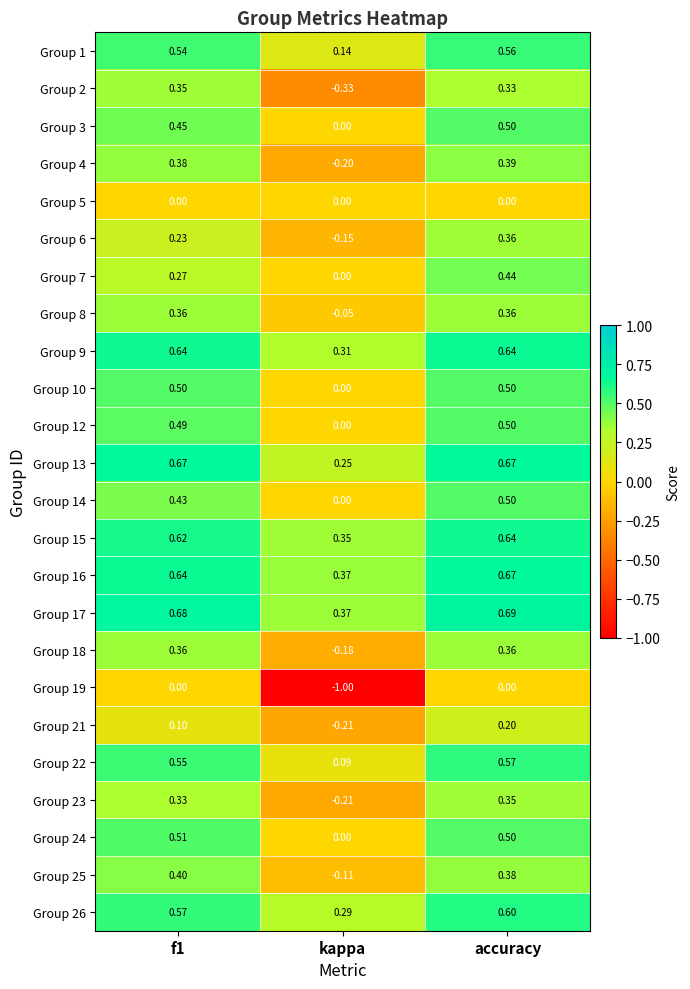

At which label is Group 15 closest to 0?

kappa